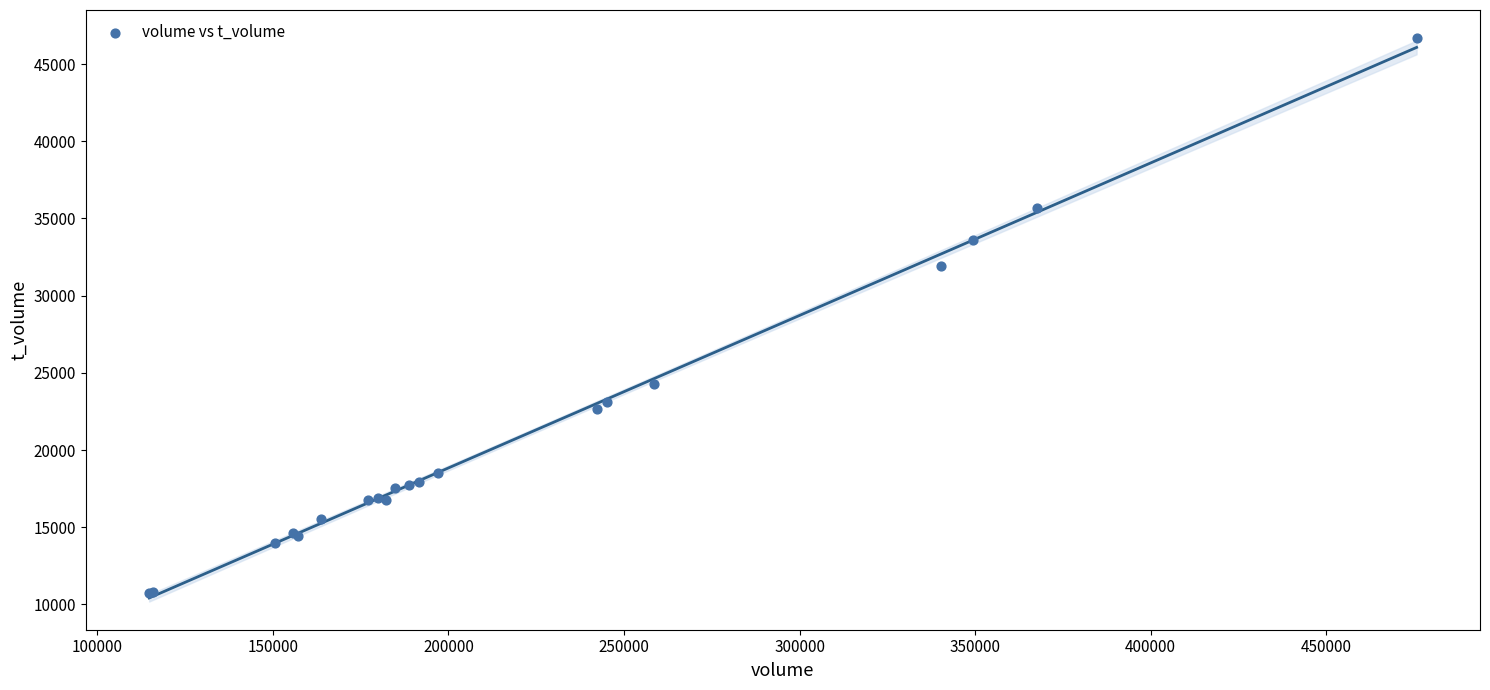

What Y value in the scatter plot is closest to 28709?

31922